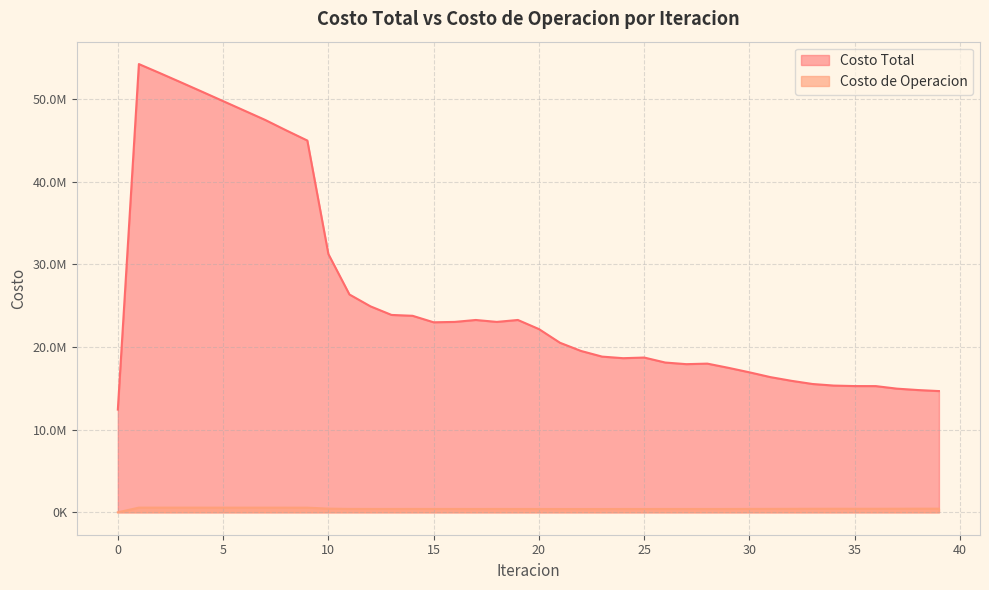

What is the total value across all series at 23?

19236533.6